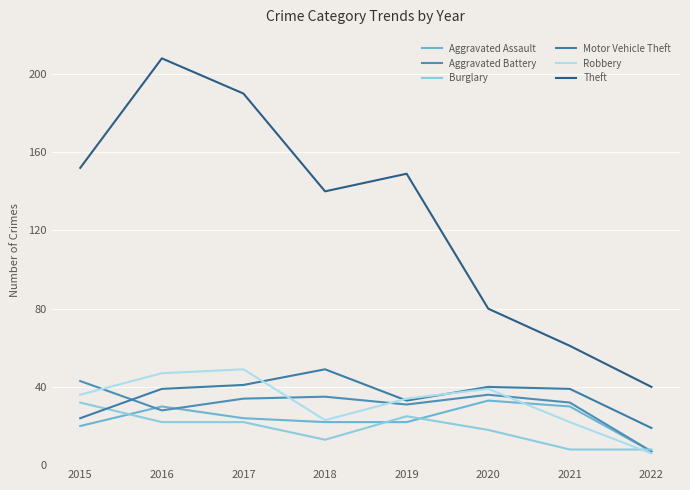

Which series ends up on top after the final intersection of Robbery and Motor Vehicle Theft?

Motor Vehicle Theft